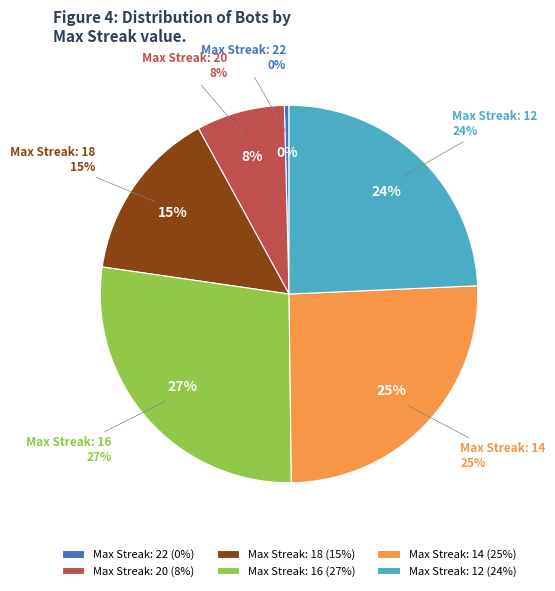

Combined, what portion of the pie is 20 and 14?

33.1%